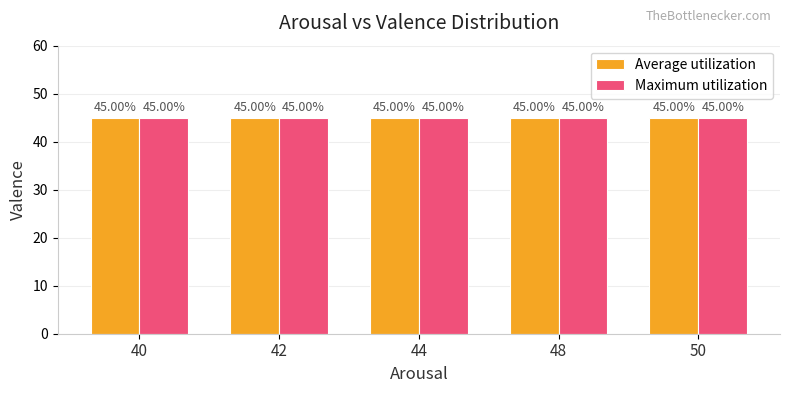

The Average utilization series shows 81 at 48. True or false?

False